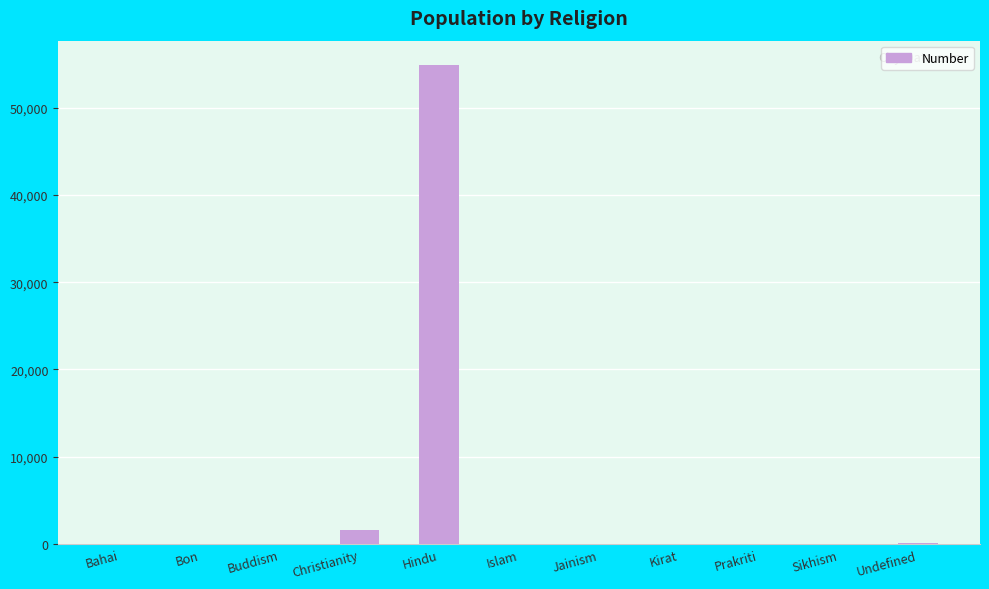

What is the sum of all values?

56643